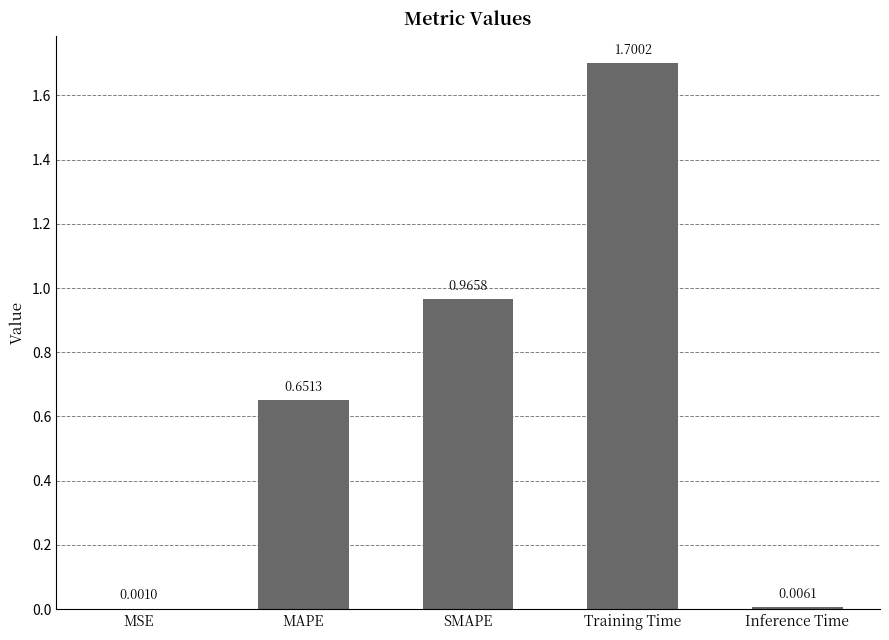

Where is the data nearest to the value 0?

MSE